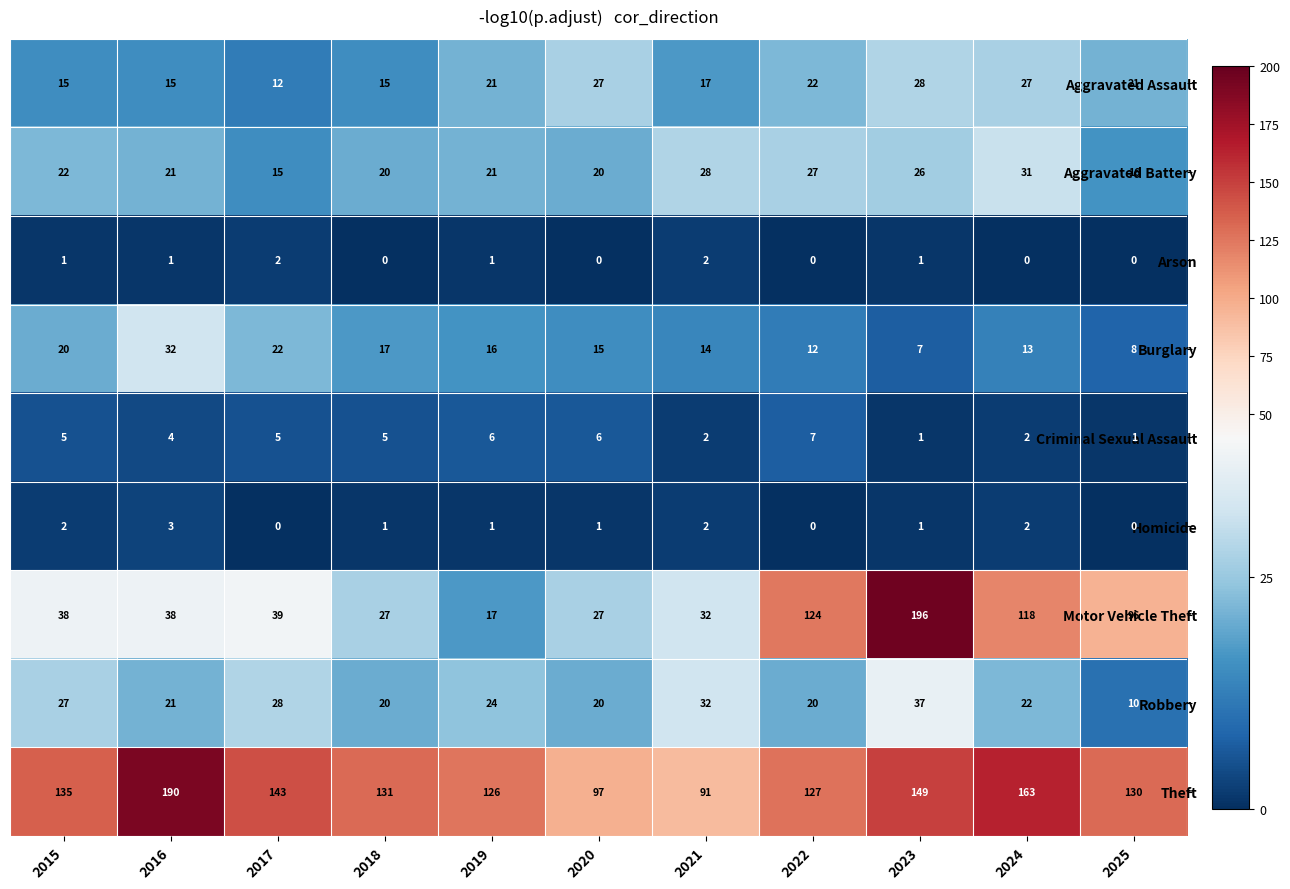

What is the difference between the maximum and second lowest values in the Motor Vehicle Theft series?

169